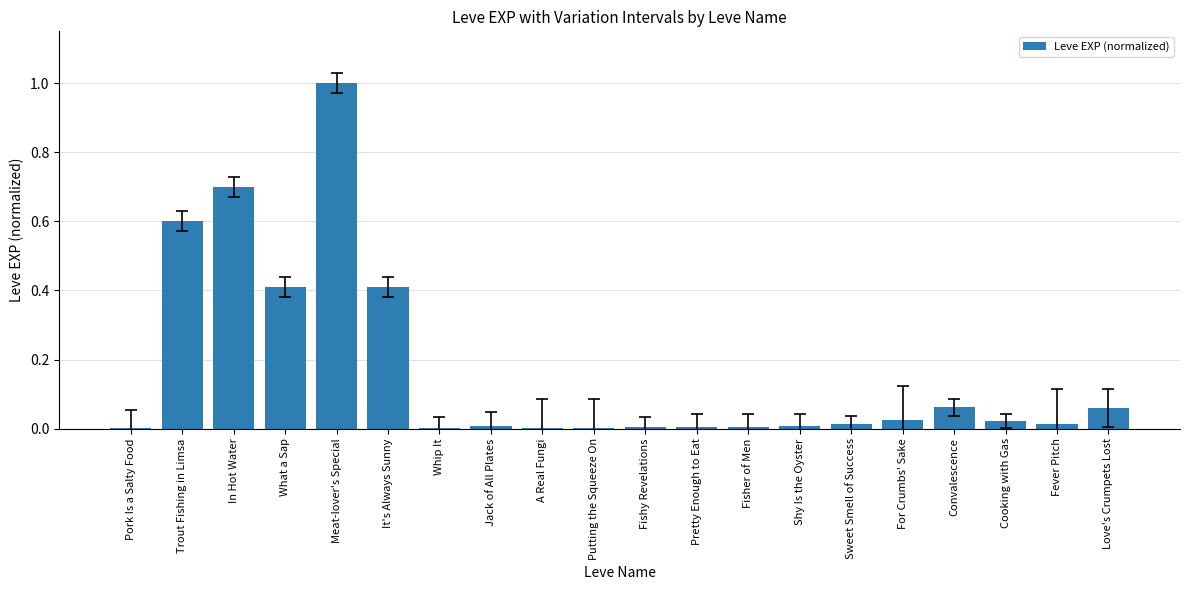

Is it true that the value at A Real Fungi is 0.0?

True